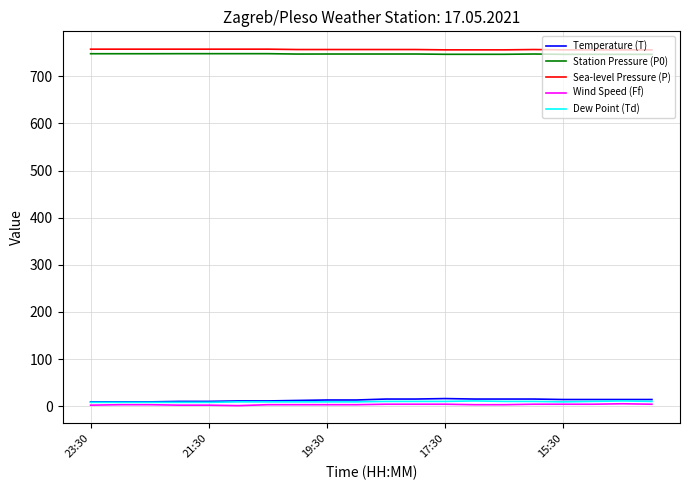

True or false: Sea-level Pressure (P) and Temperature (T) intersect in this chart.

False